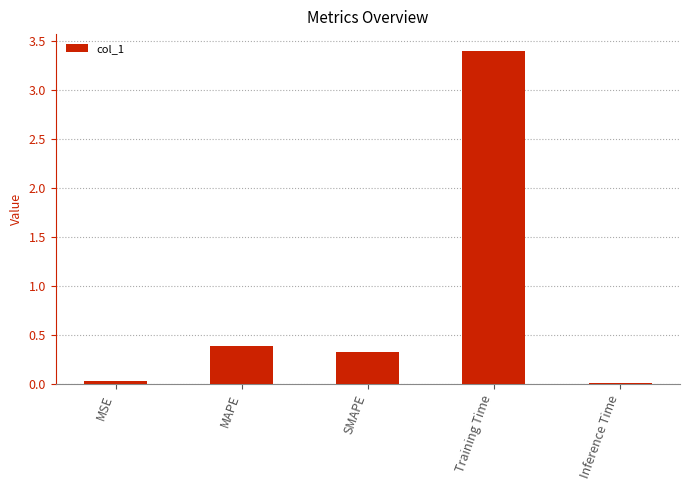

What is the sum of the values at MAPE and Training Time?

3.8